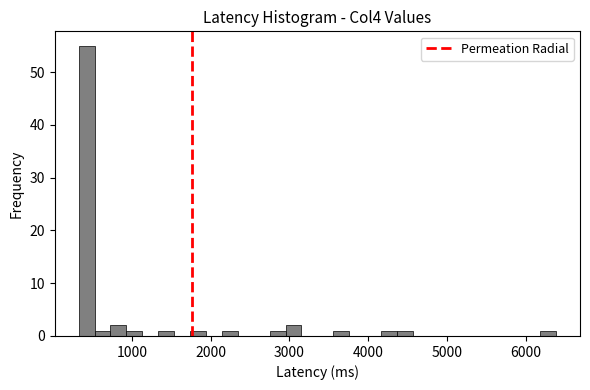

Around what value on the x-axis is the tallest bar? Give the approximate position of its centre, as read against the axis.

400